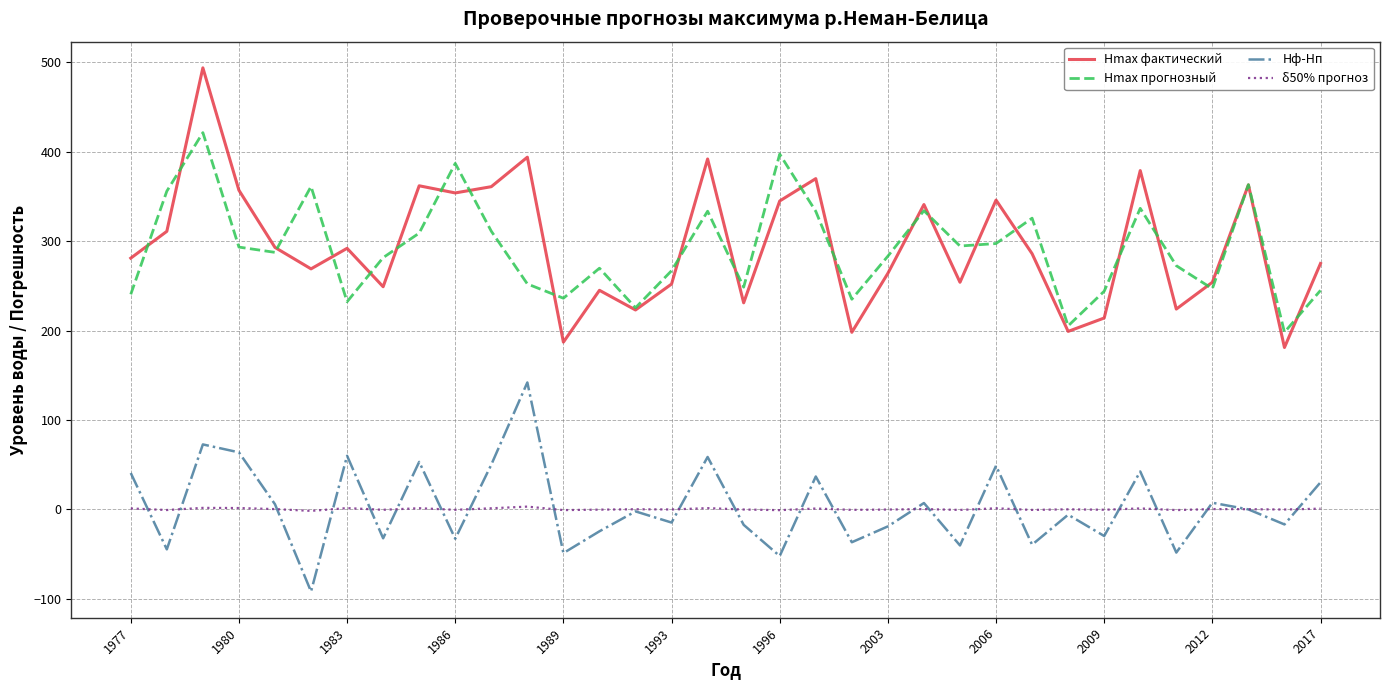

At how many categories does at least one series exceed 159?

34